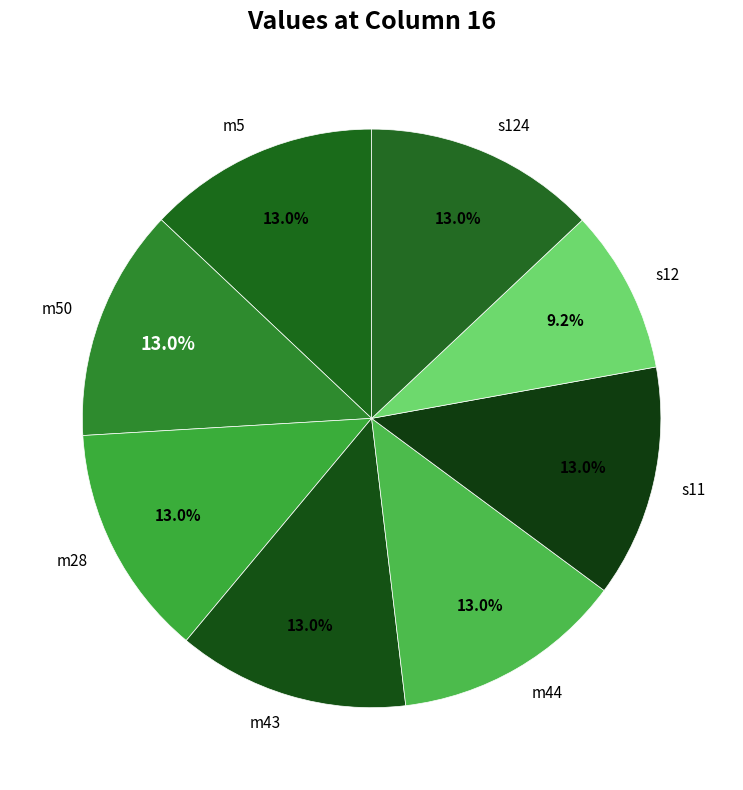

Which category has the smallest portion of the pie?

s12